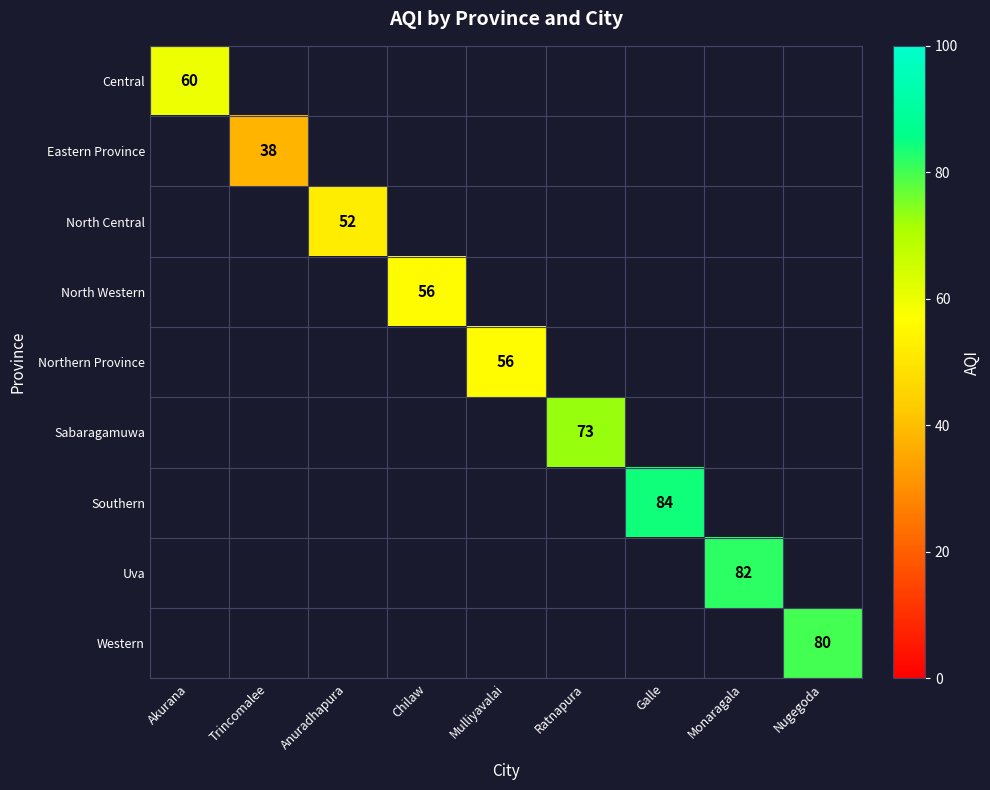

What is the difference between the highest and lowest values at Anuradhapura?

52